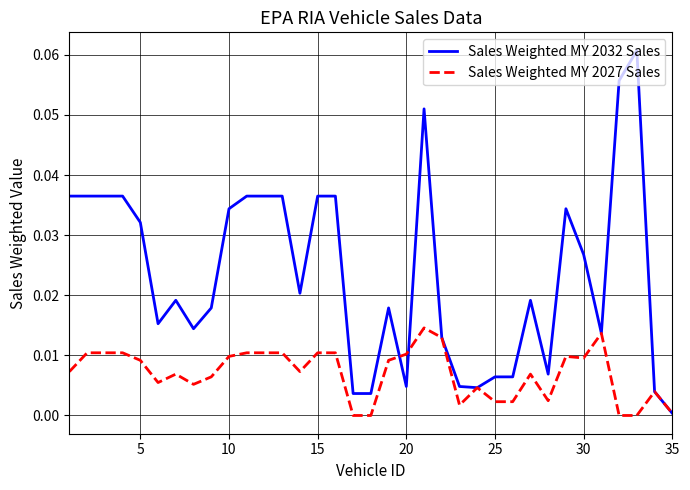

Rank the series by their average value, from highest to lowest.

Sales Weighted MY 2032 Sales, Sales Weighted MY 2027 Sales